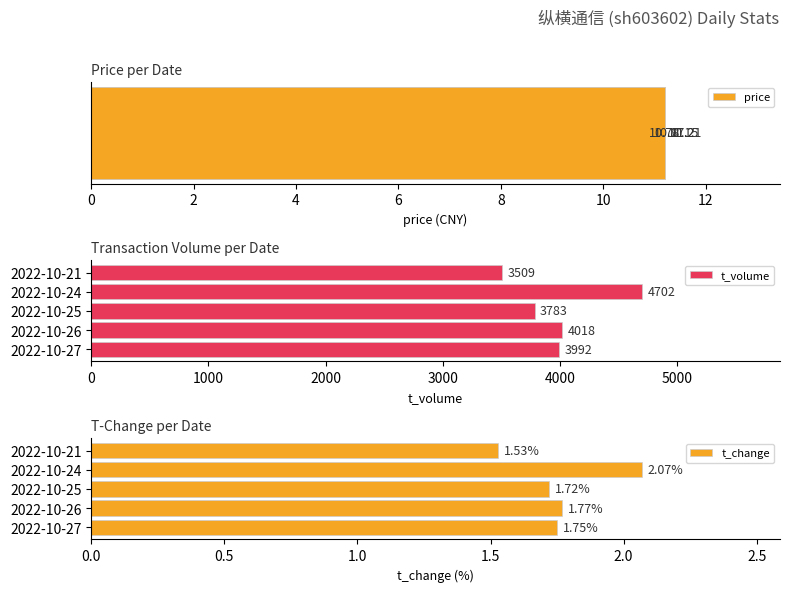

Which series has the widest spread of values?

t_volume